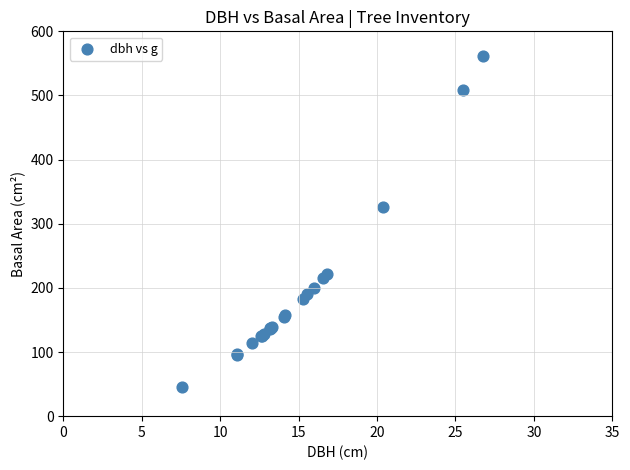

What Y value in the scatter plot is closest to 303?

326.9